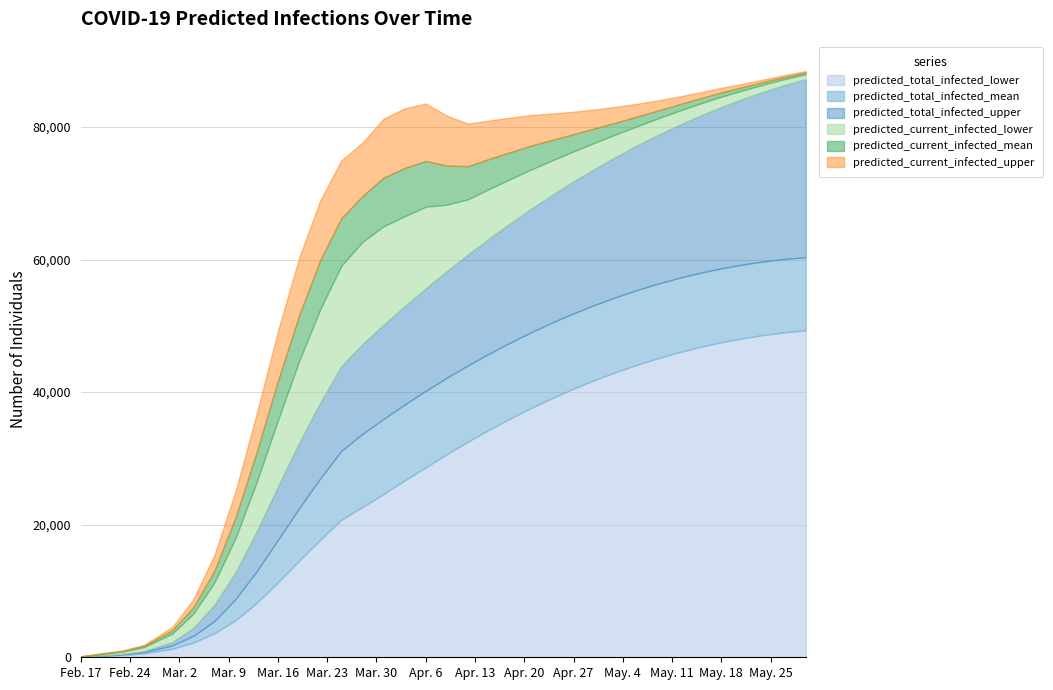

What is the highest value of the predicted_total_infected_lower series?

49322